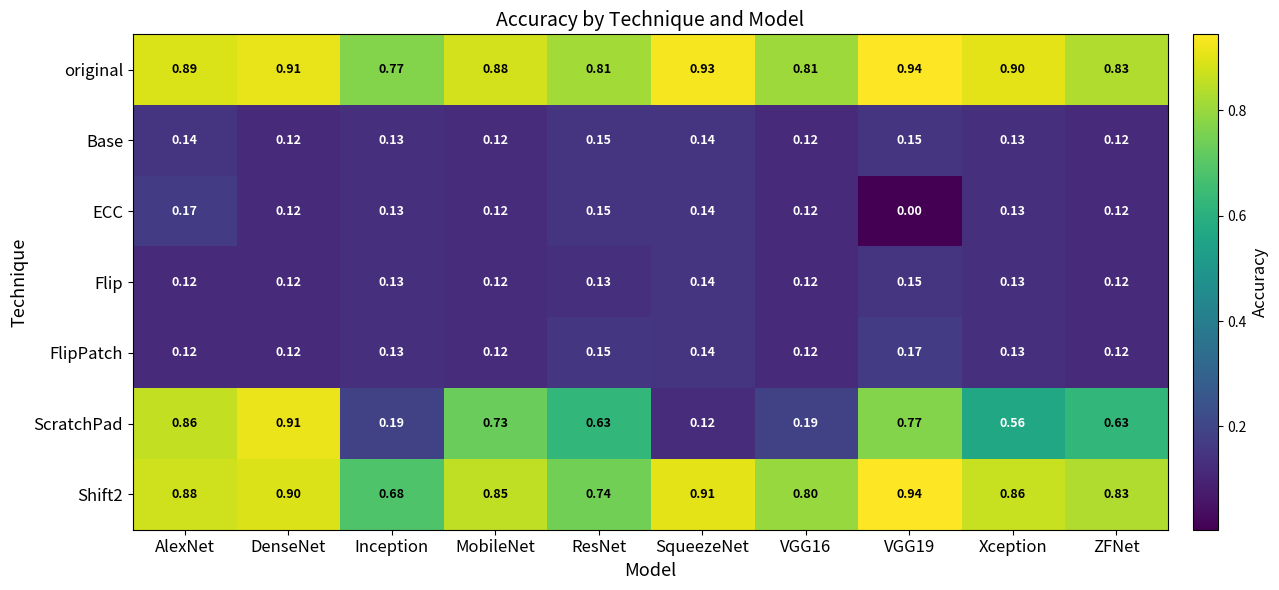

At which category is the sum across all series the highest?

DenseNet